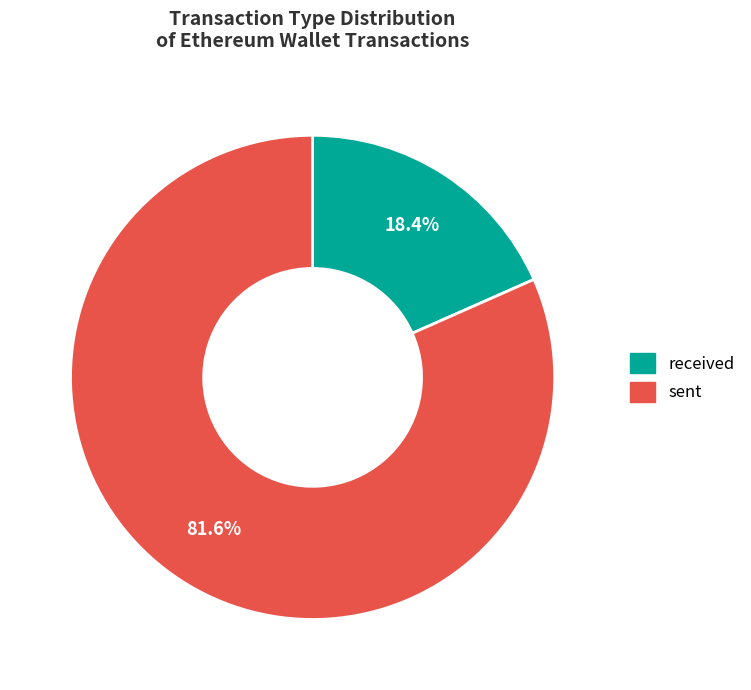

To the nearest percent, what is the difference between the sent and received slice percentages?

63%